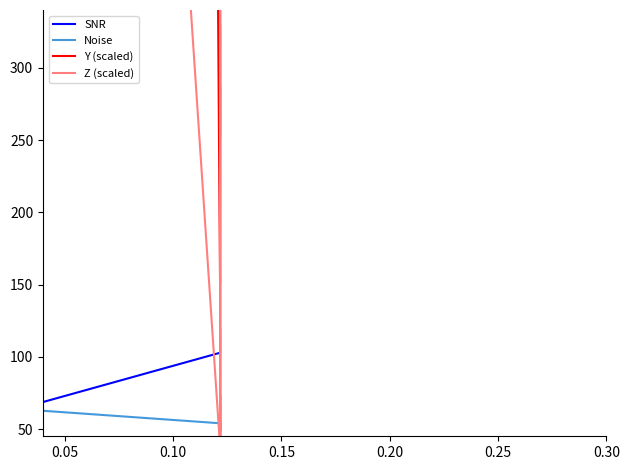

True or false: Y (scaled) and Noise intersect in this chart.

False